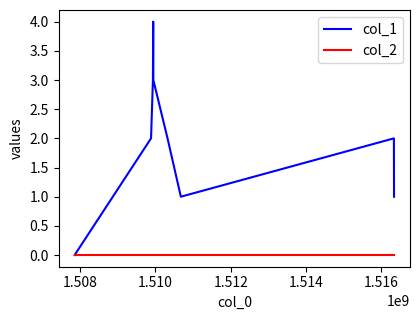

List the series in order of their peak value, highest first.

col_1, col_2